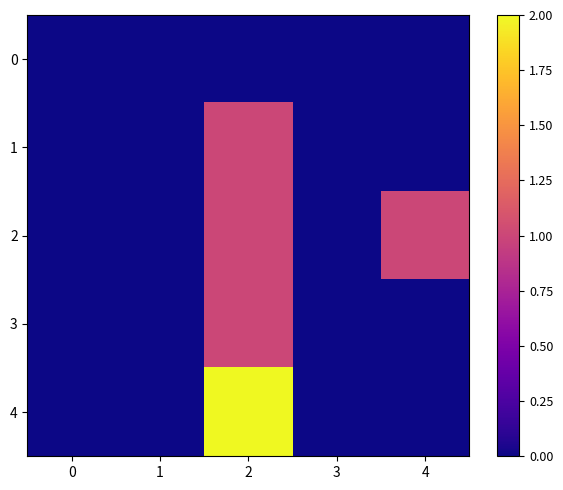

List the series in order of their peak value, highest first.

4, 1, 2, 3, 0